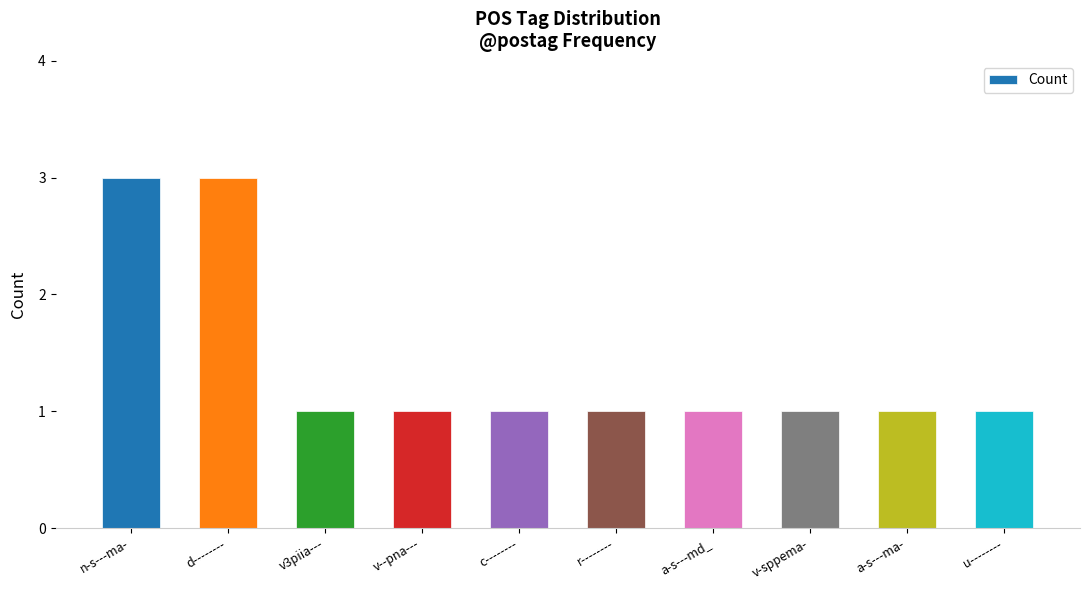

What is the label of the 6th bar from the right?

c--------